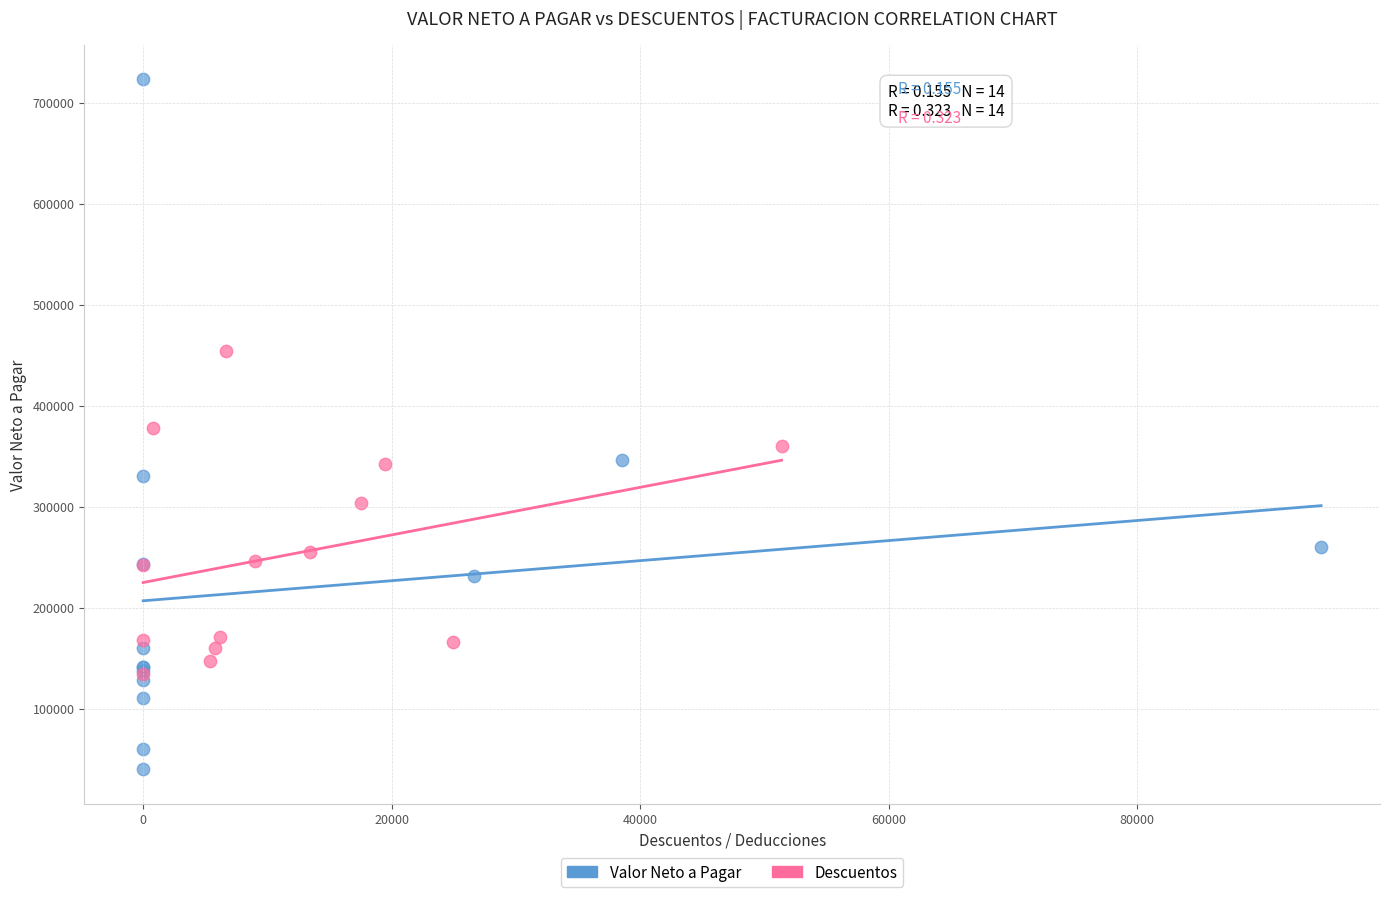

Which series contains the lowest Y value?

Valor Neto a Pagar